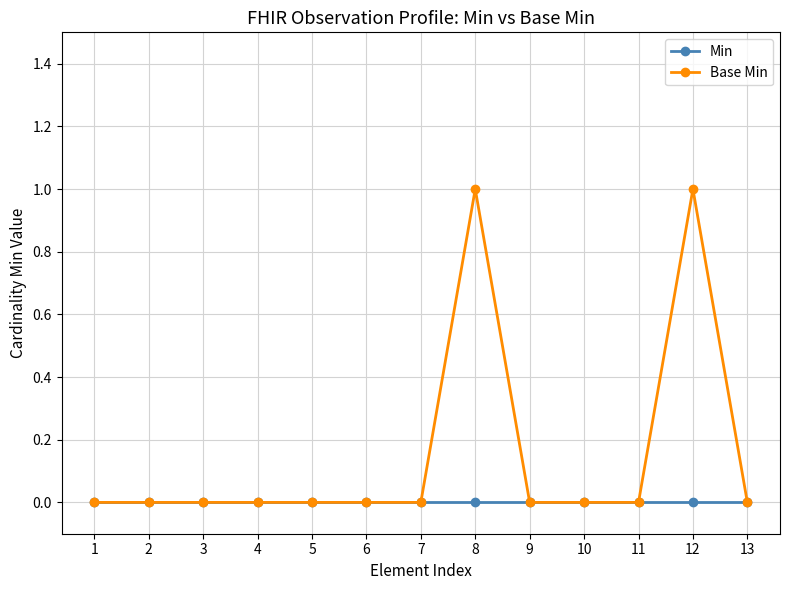

At 8, list the series in order from smallest to largest.

Min, Base Min